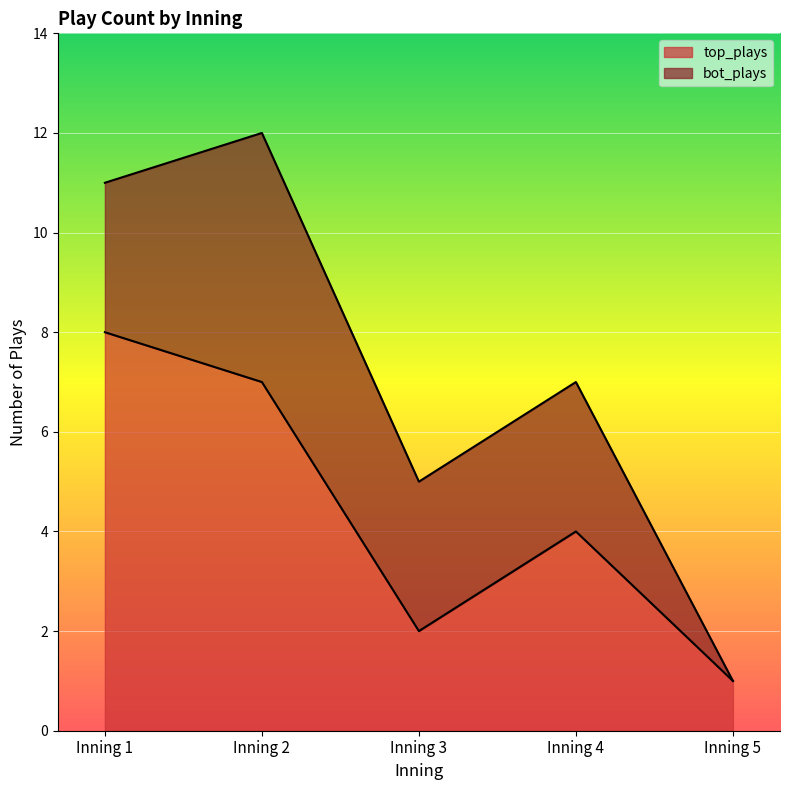

How many values are between 2 and 7?

3